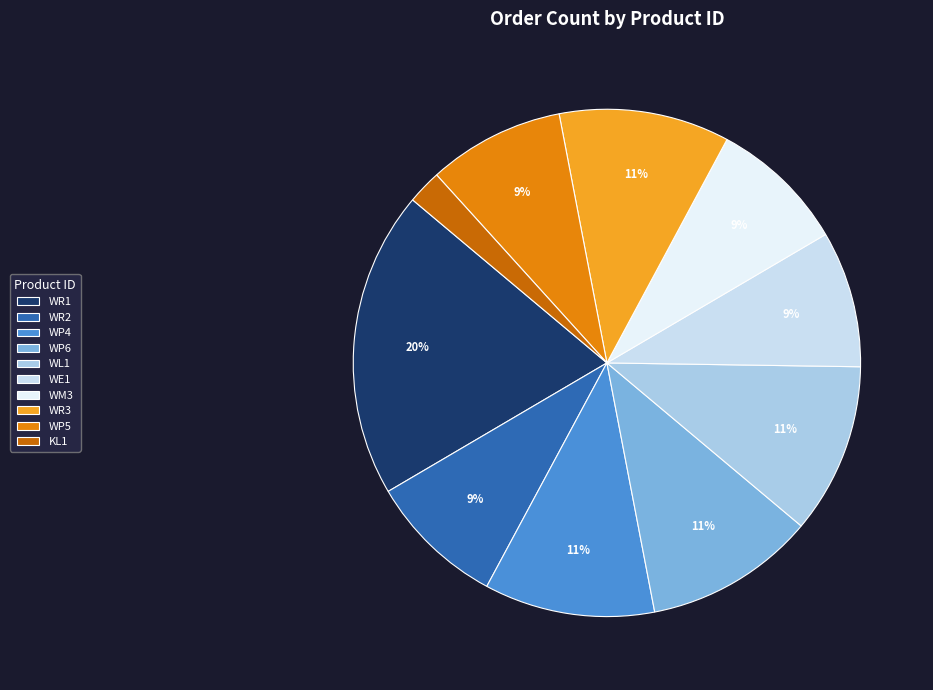

Combined, do WR1 and WR2 account for over 50%?

No